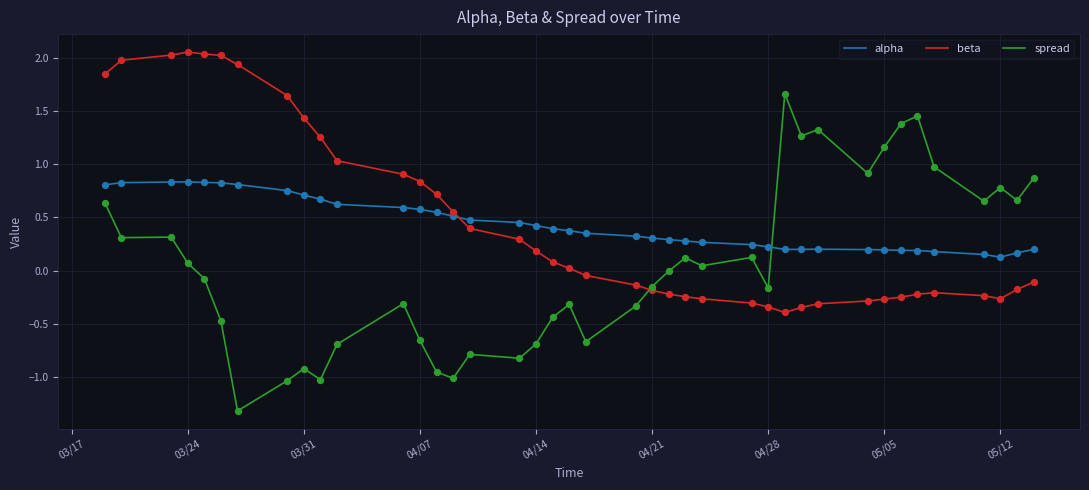

What are all the series names shown in the legend?

alpha, beta, spread